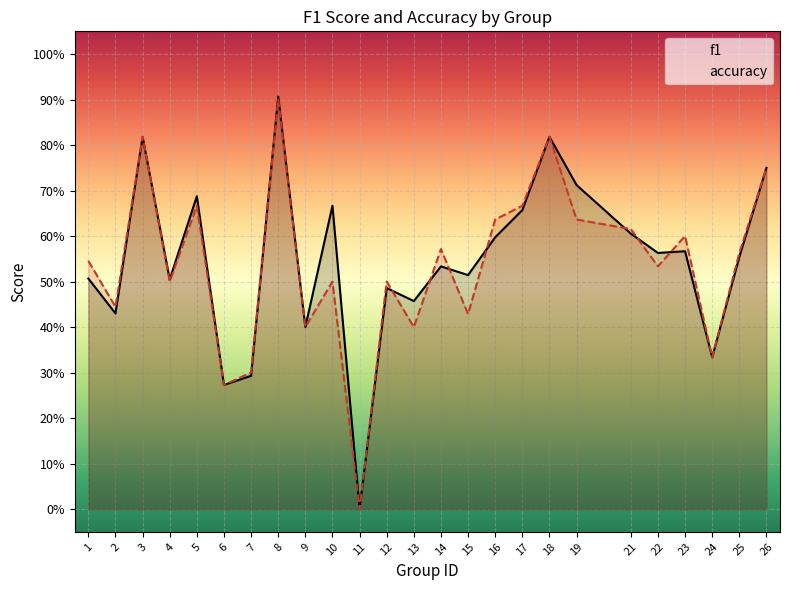

What is the sum of all f1 values?

13.6